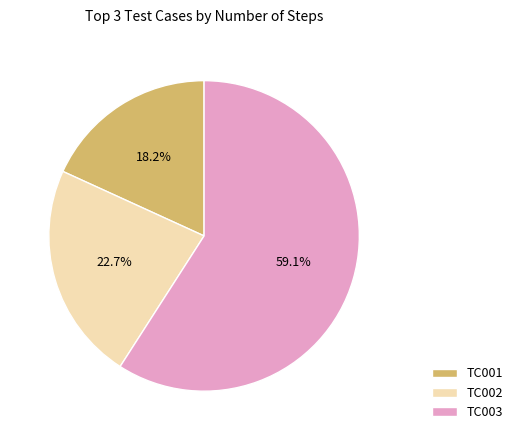

Which category accounts for the majority?

TC003